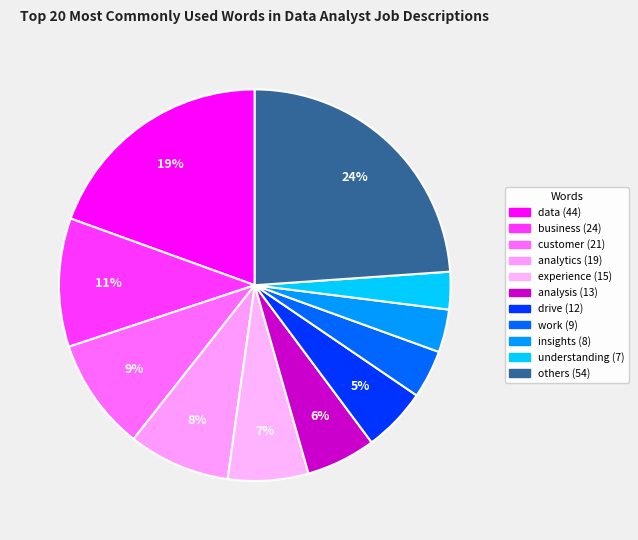

How many segments does this pie chart have?

11